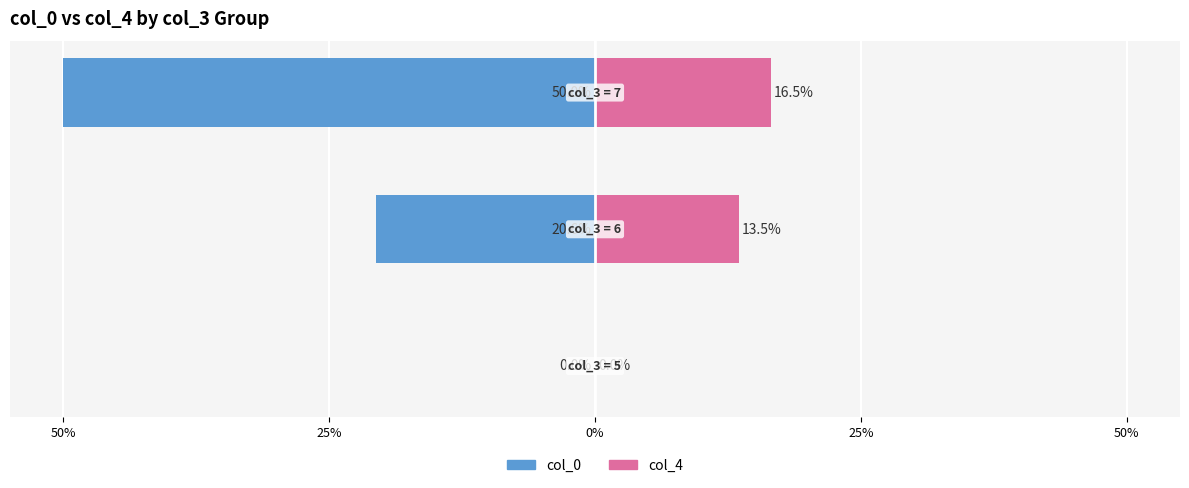

What is the sum of all col_4 values?

30.1